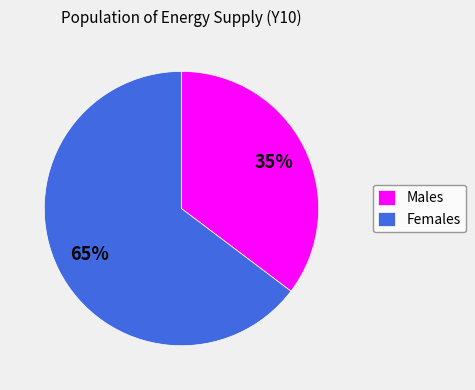

How many slices are in this pie chart?

2